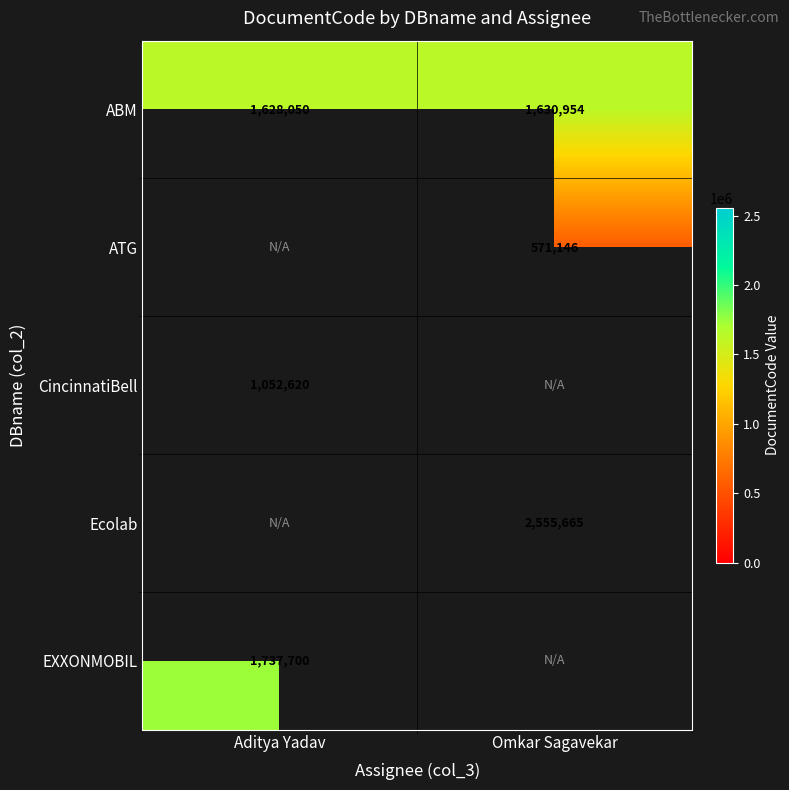

True or false: ATG has a value of 272126 at Omkar Sagavekar.

False